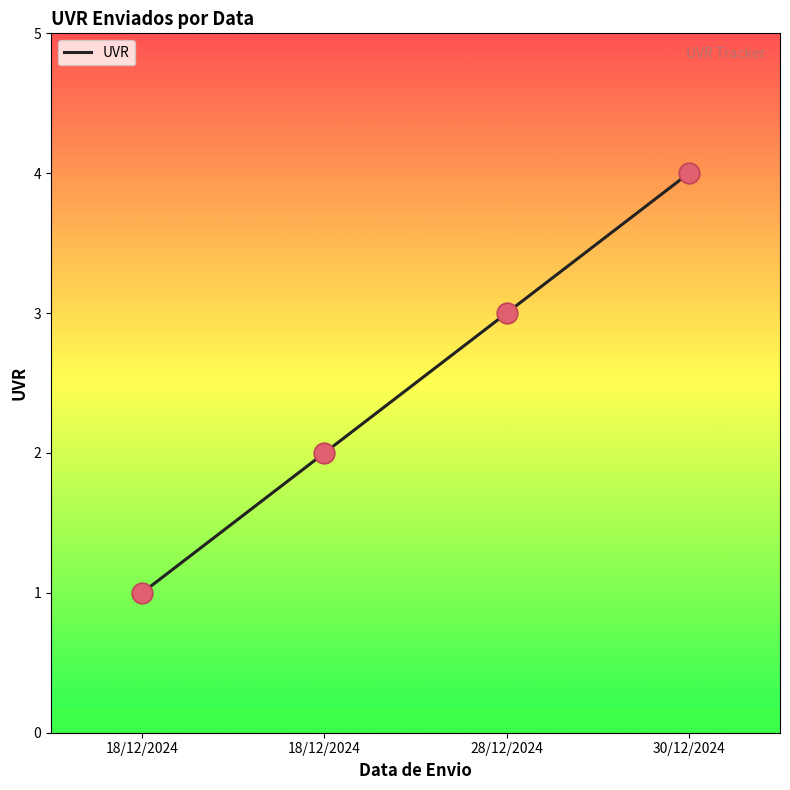

What is the ratio of the value at 30/12/2024 to the value at 28/12/2024?

1.3